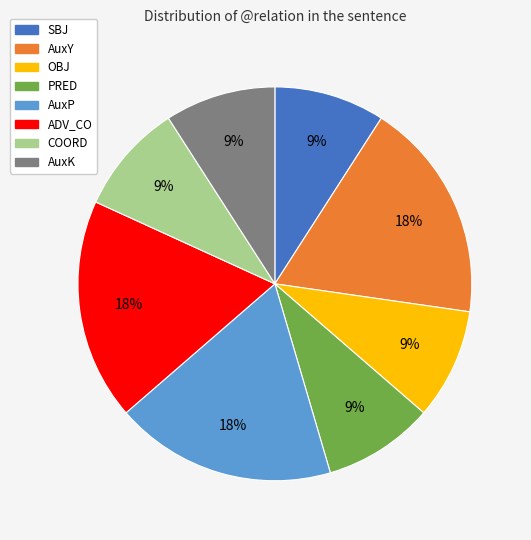

Is it true that AuxY is 18% of the pie?

True